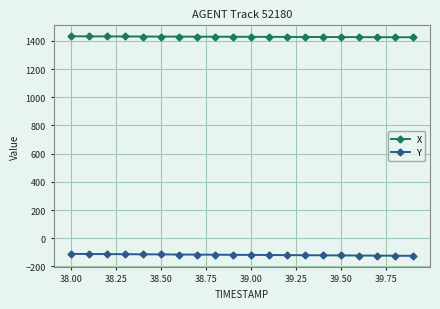

Rank the series by their maximum value, from lowest to highest.

Y, X